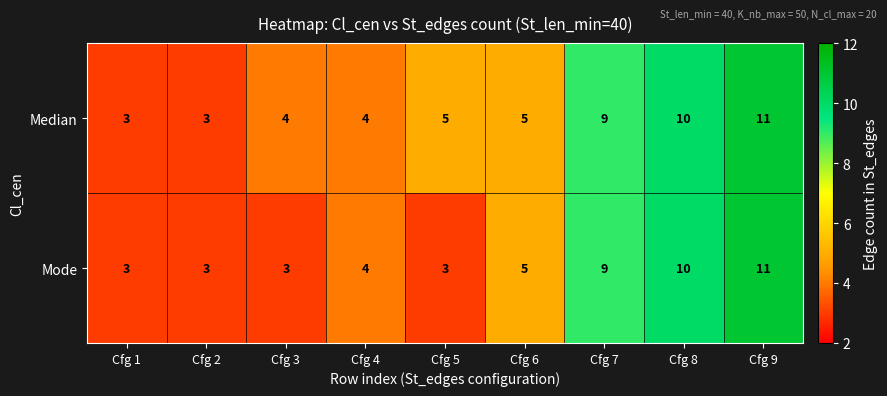

Count the Median values in the range 4 to 9.

5